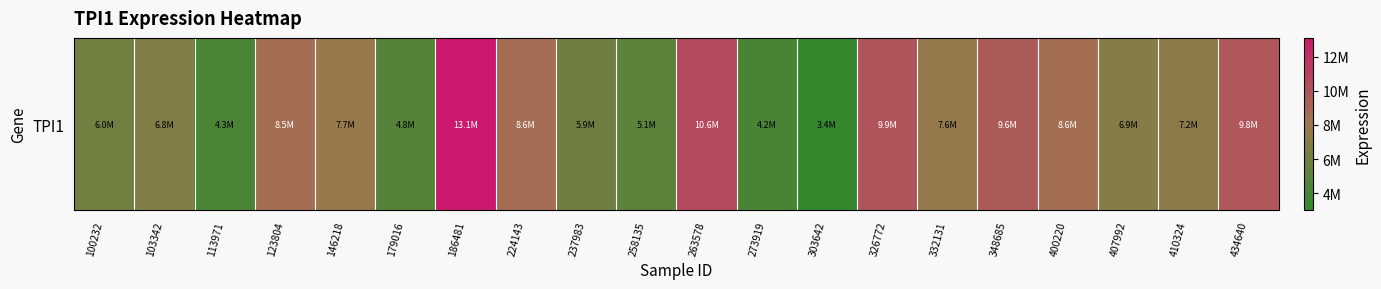

Reading right to left, transcribe all the data shown in this chart.

434640=9808850	410324=7236653	407992=6939145	400220=8572385	348685=9566084	332131=7580340	326772=9928919	303642=3405889	273919=4165135	263578=10566852	258135=5107331	237983=5929649	224143=8622393	186481=13056705	179016=4786696	146218=7675841	123804=8525087	113971=4312534	103342=6753750	100232=6011826